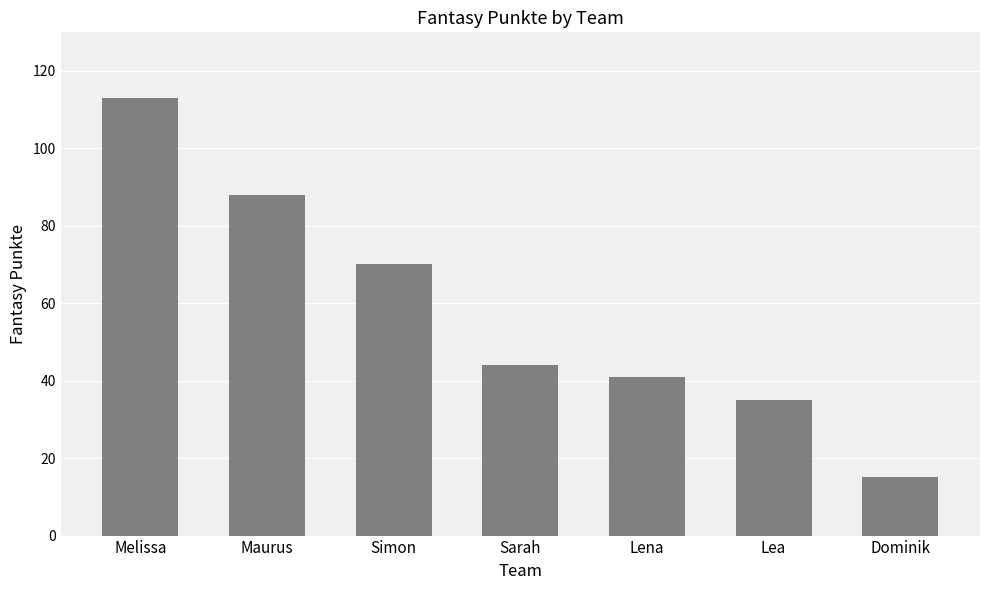

What is the label of the 1st bar from the left?

Melissa